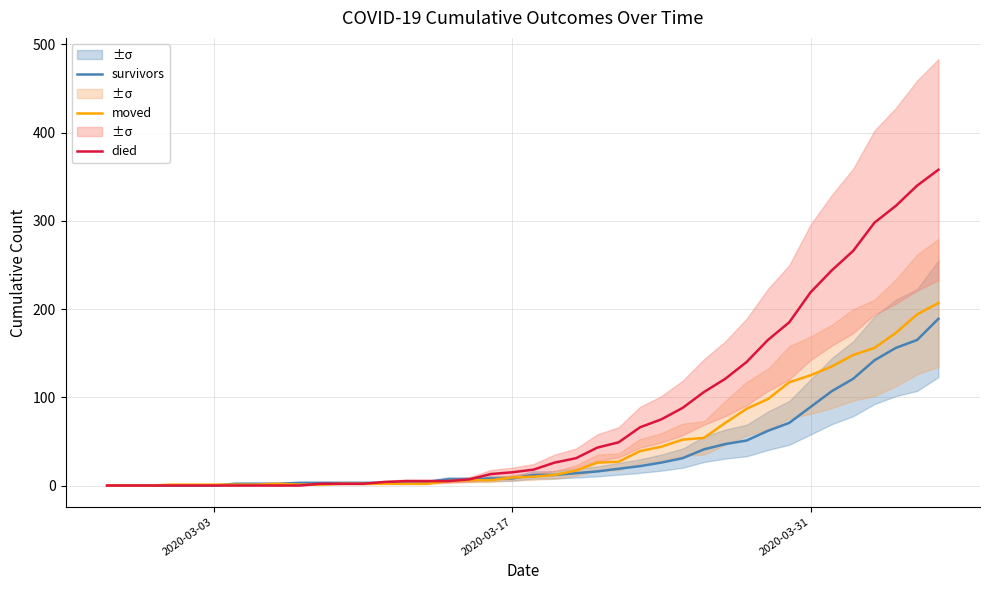

How many values in the died series exceed 18?

19